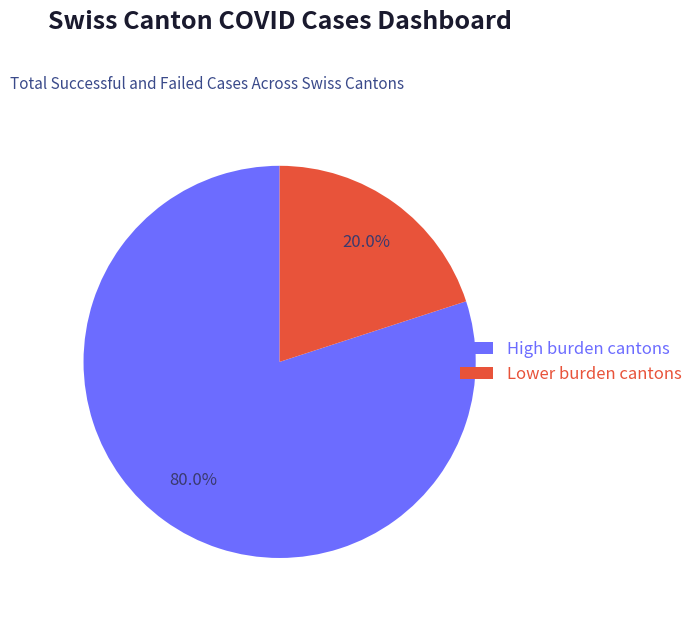

Combined, what portion of the pie is Lower burden cantons and High burden cantons?

100.0%